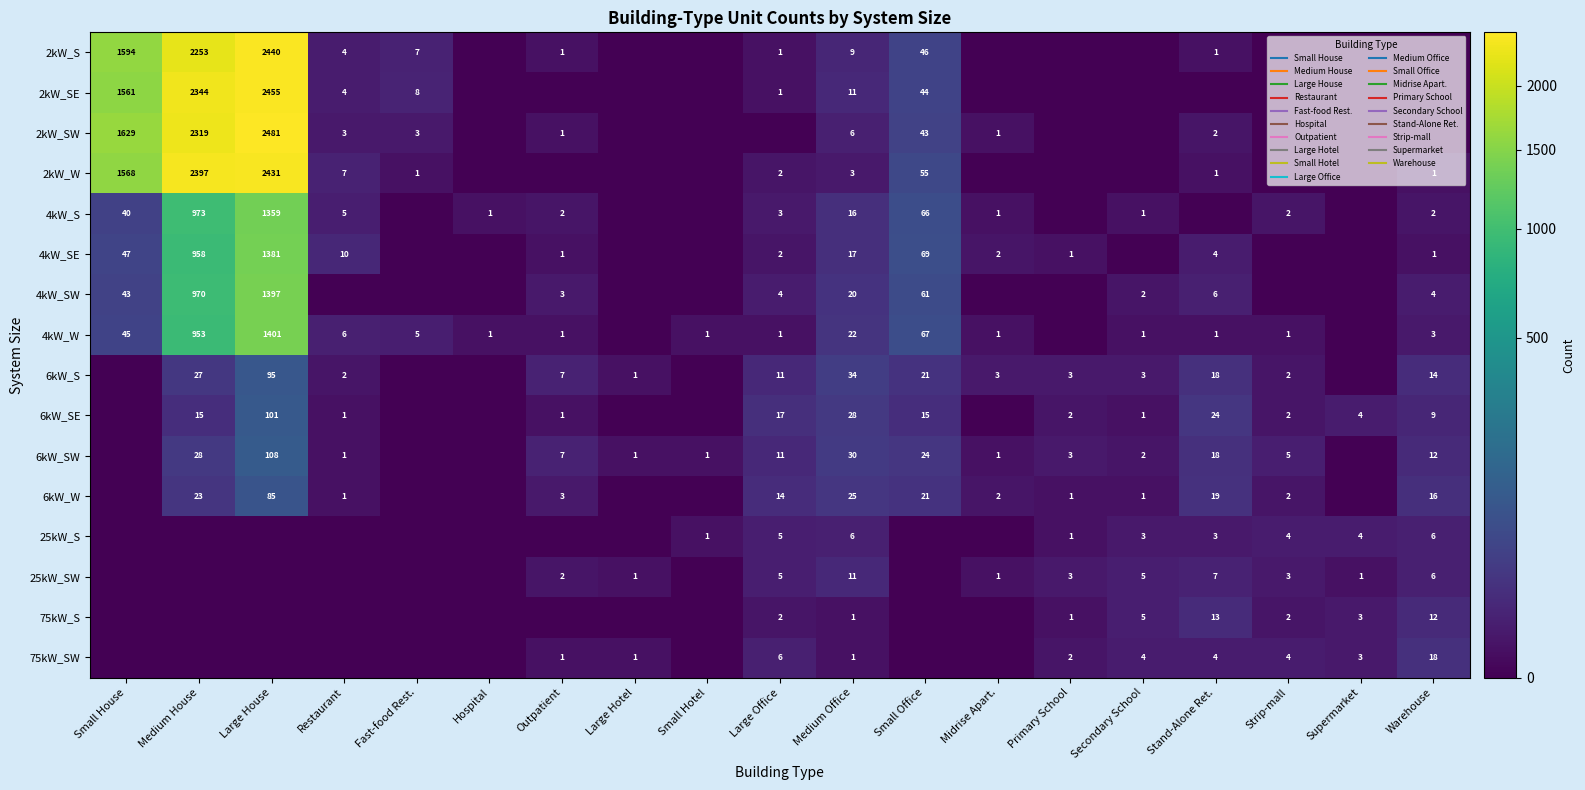

The value of 6kW_SE at Fast-food Rest. is 0. True or false?

True